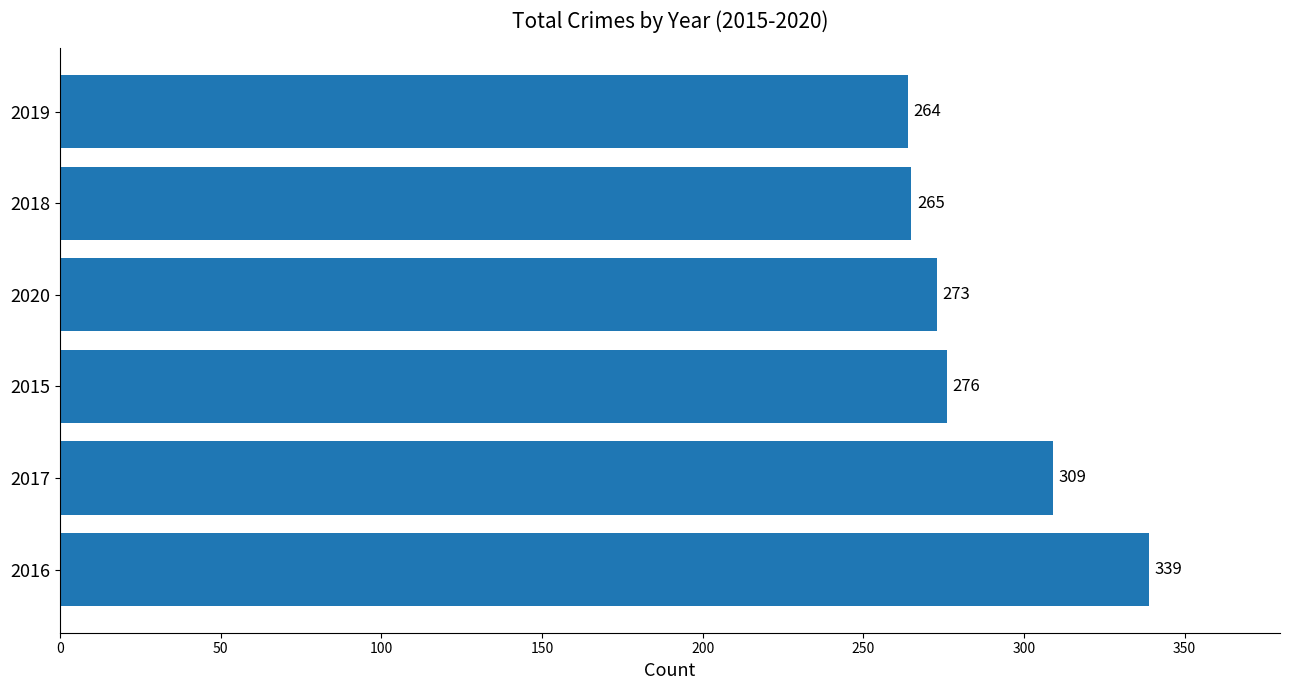

What is the approximate value at 2016?

339